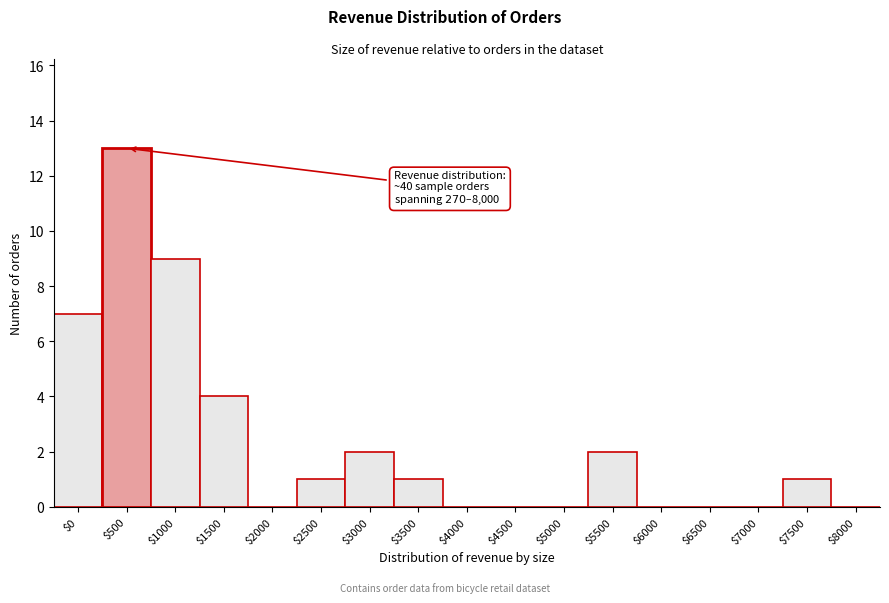

At which category does the chart reach its peak across all series?

$500